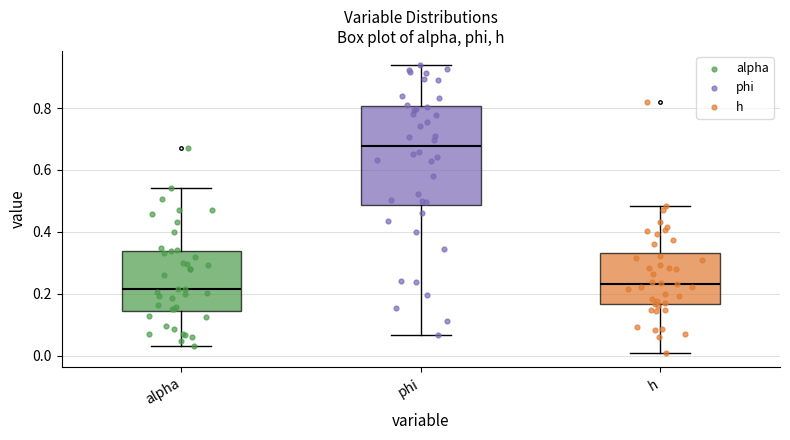

Comparing the boxes themselves (not the whiskers), which one is the tallest?

phi